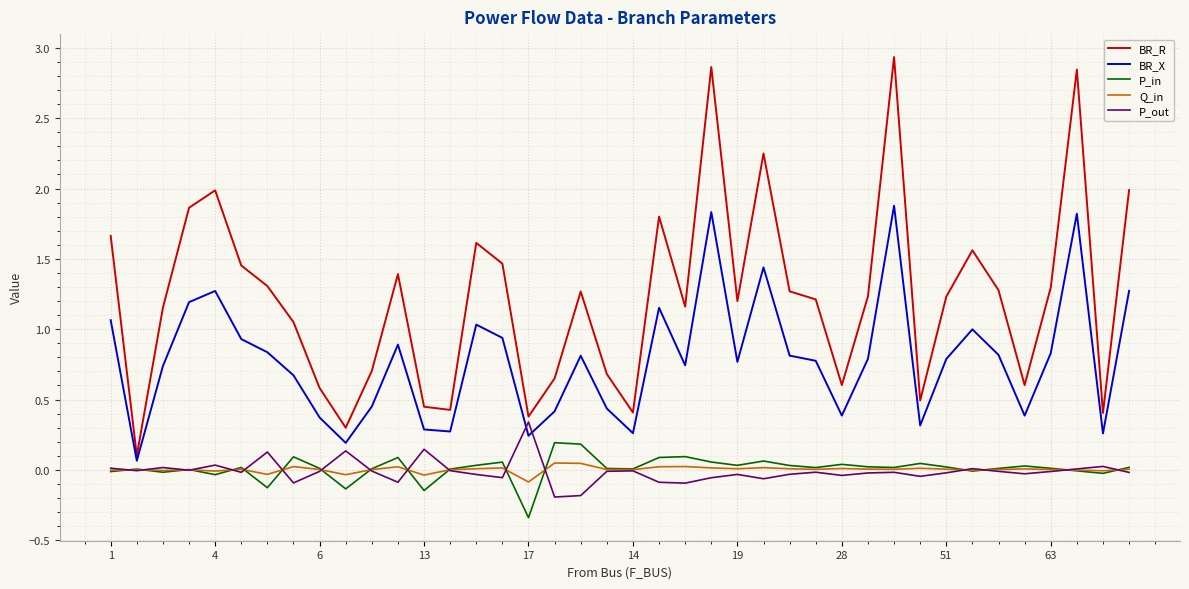

How many interior local valleys does the BR_X series have?

11